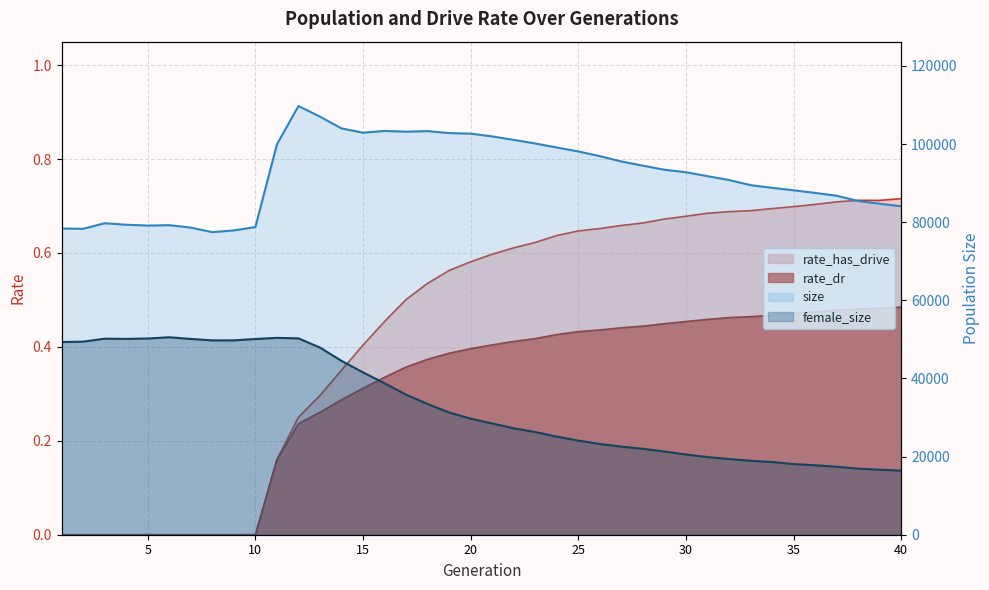

Does the chart display data point markers on the line(s)?

No